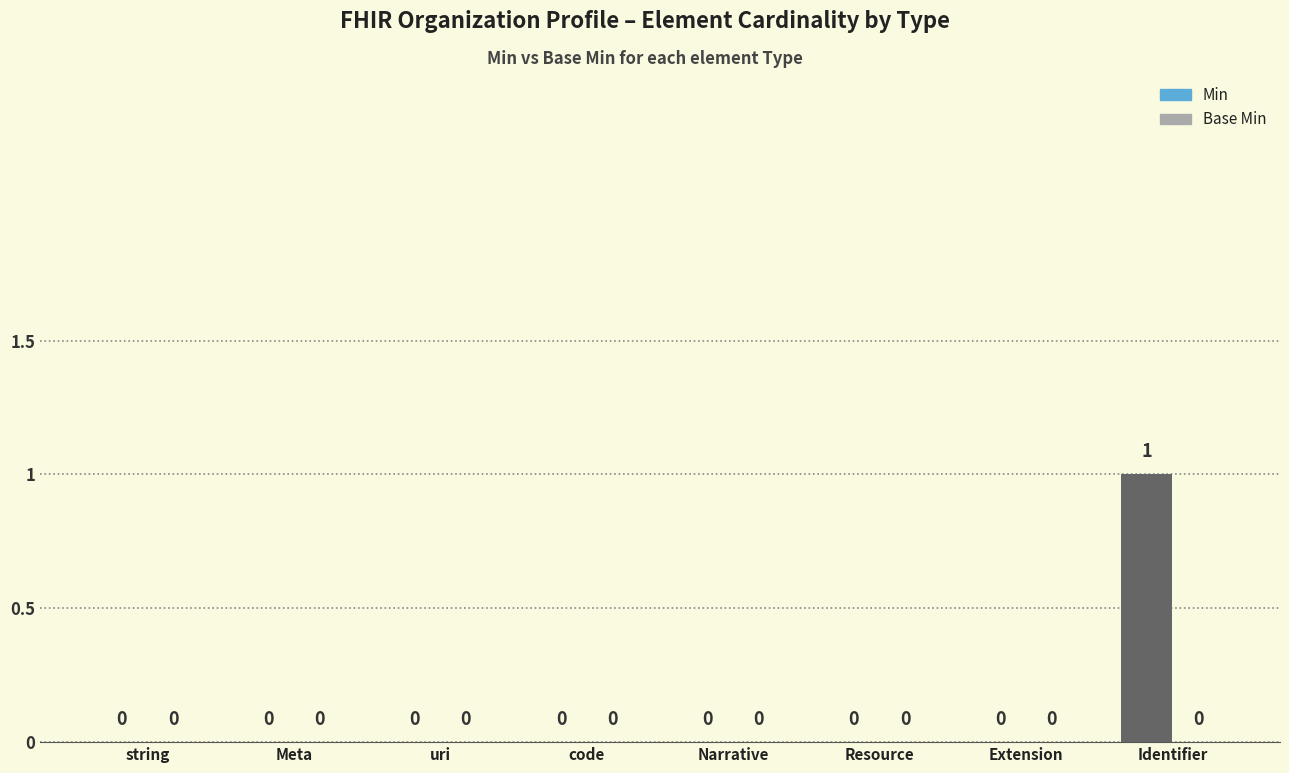

The value at code is -1. True or false?

False